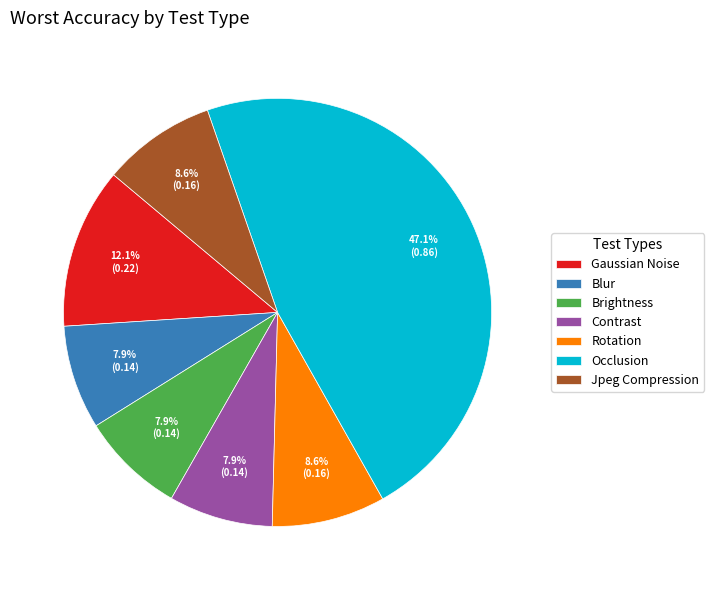

Is it true that Gaussian Noise is 26% of the pie?

False